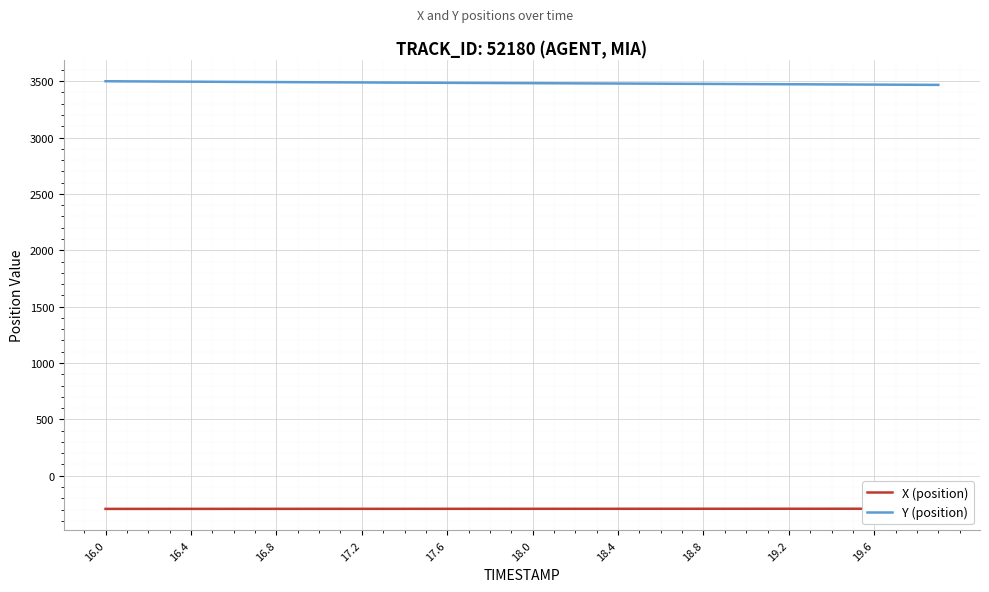

The value of Y (position) at 16.8 is 2221.6. True or false?

False